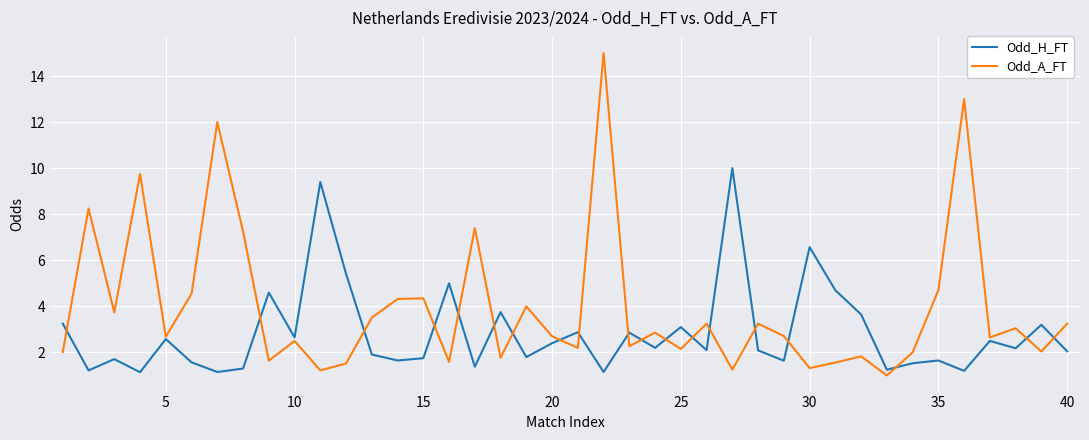

What is the smallest value displayed?

1.0